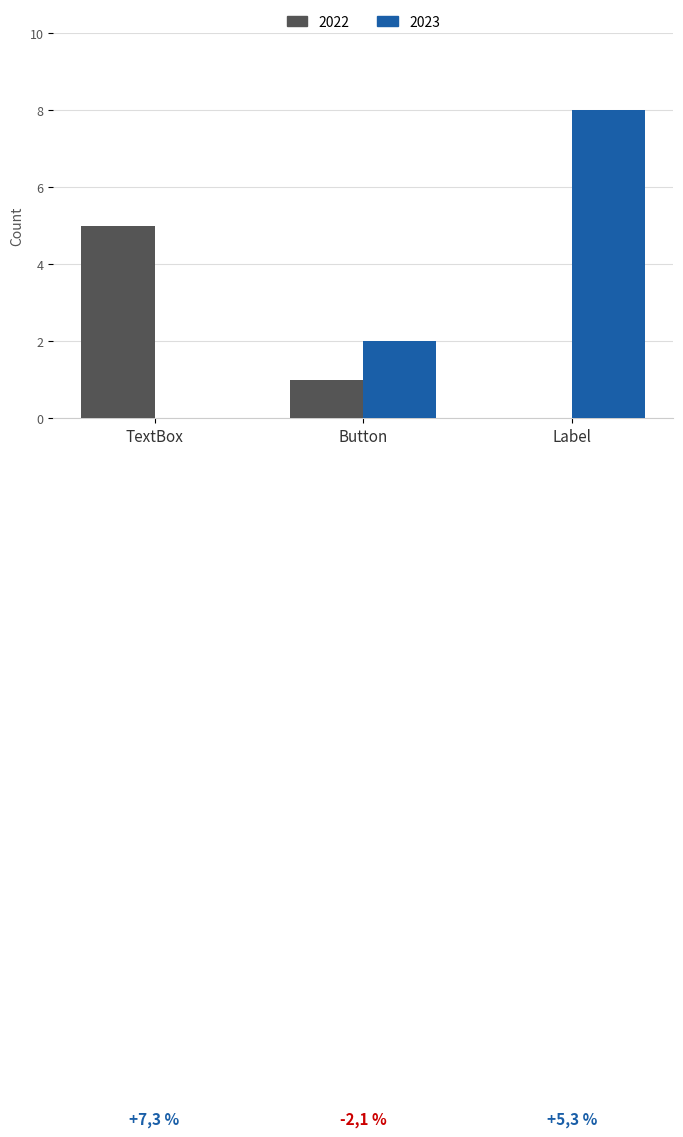

What value does the 2022 series have at TextBox?

5